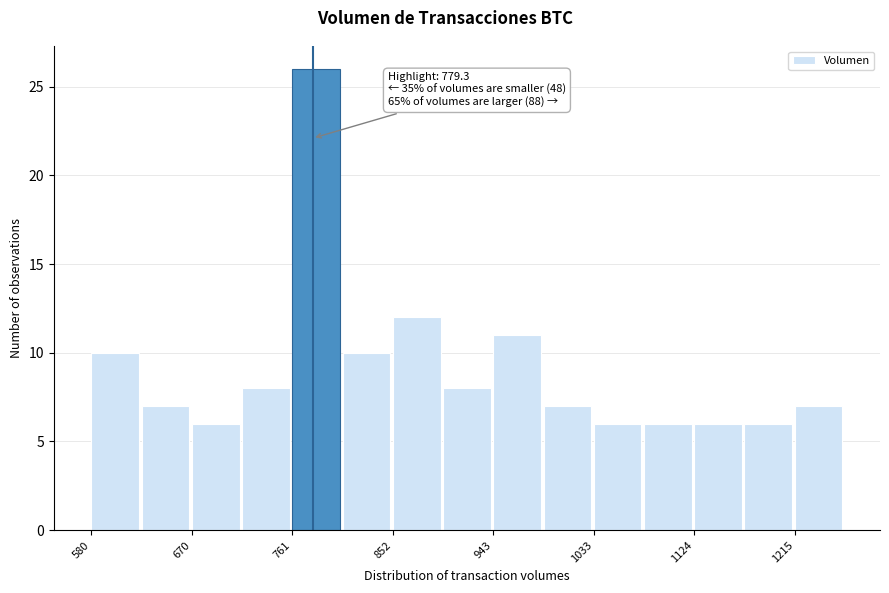

Over which range of the x-axis is the bar tallest?

760 to 810